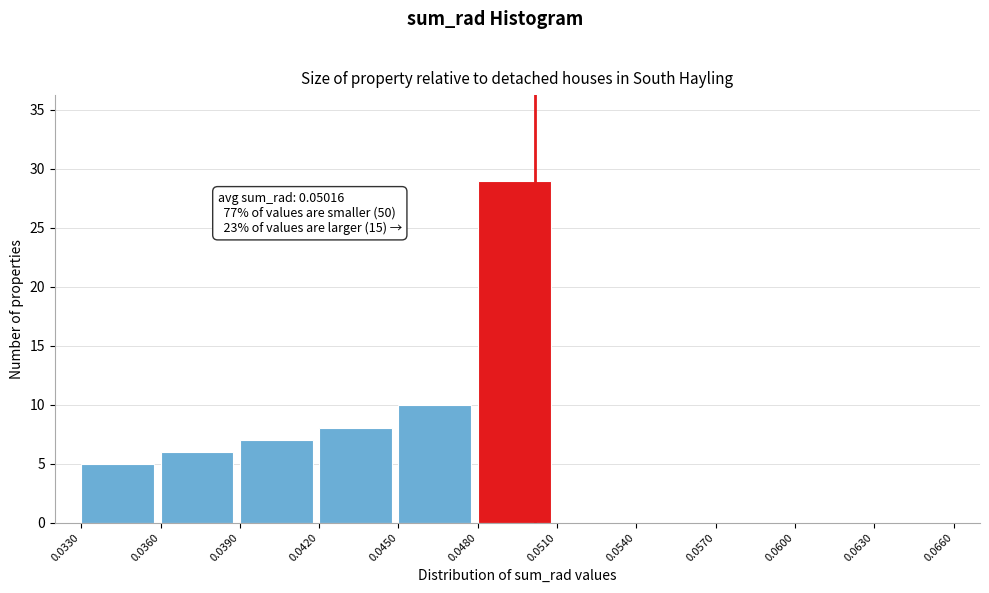

Over which range of the x-axis is the bar tallest?

0.0480 to 0.0510